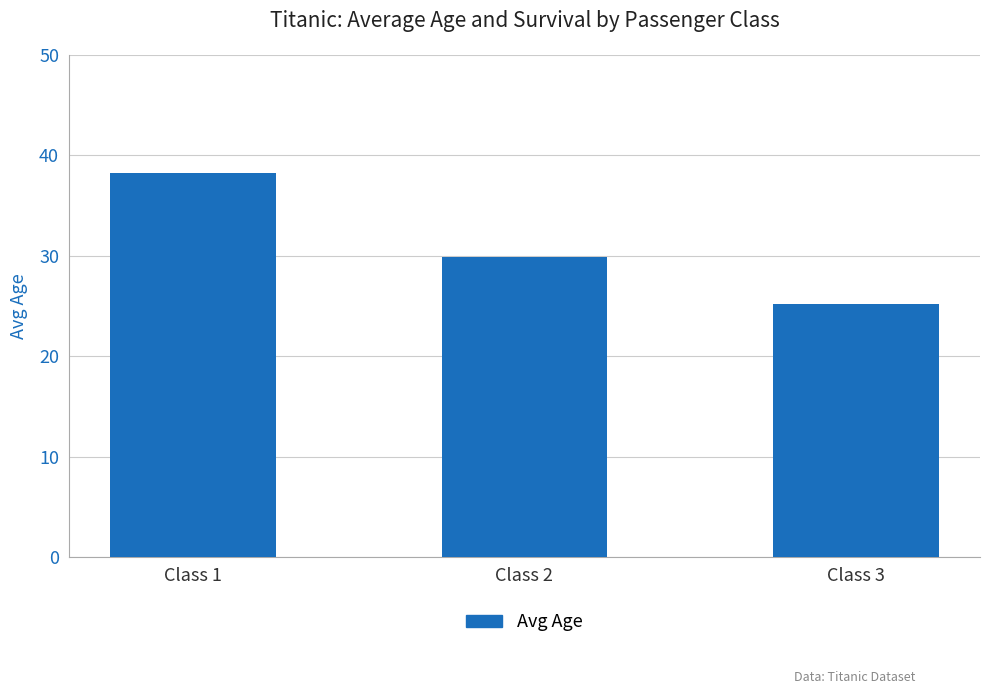

How many series are shown in this chart?

1